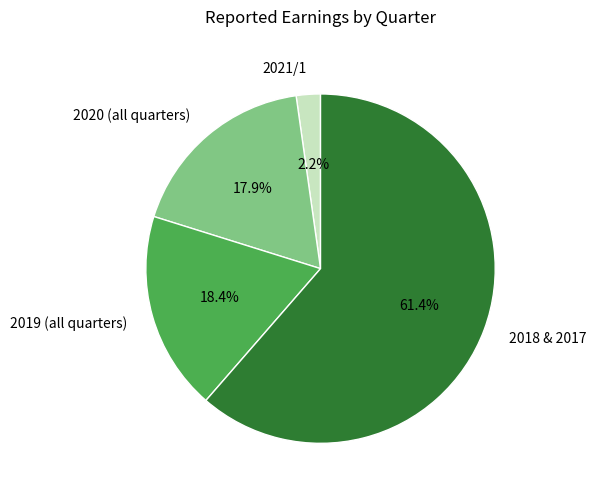

Count the number of slices in the pie.

4